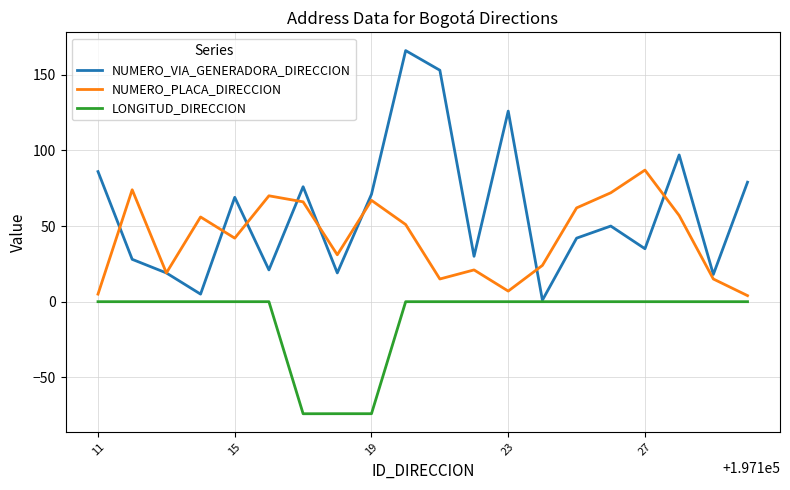

Which series has the largest range (max minus min)?

NUMERO_VIA_GENERADORA_DIRECCION